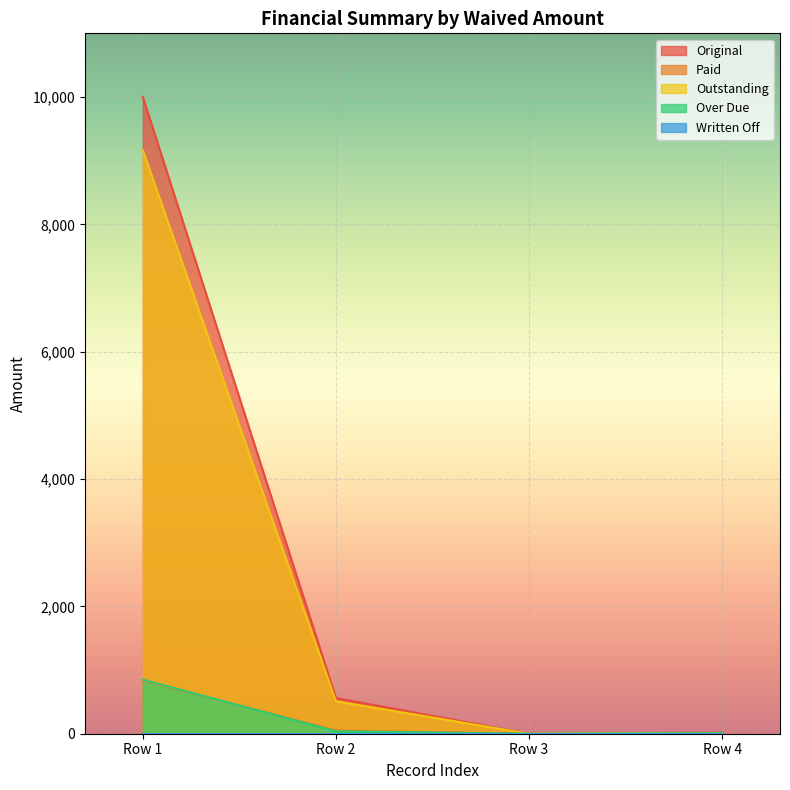

Where is Original nearest to the value 5000?

Row 2